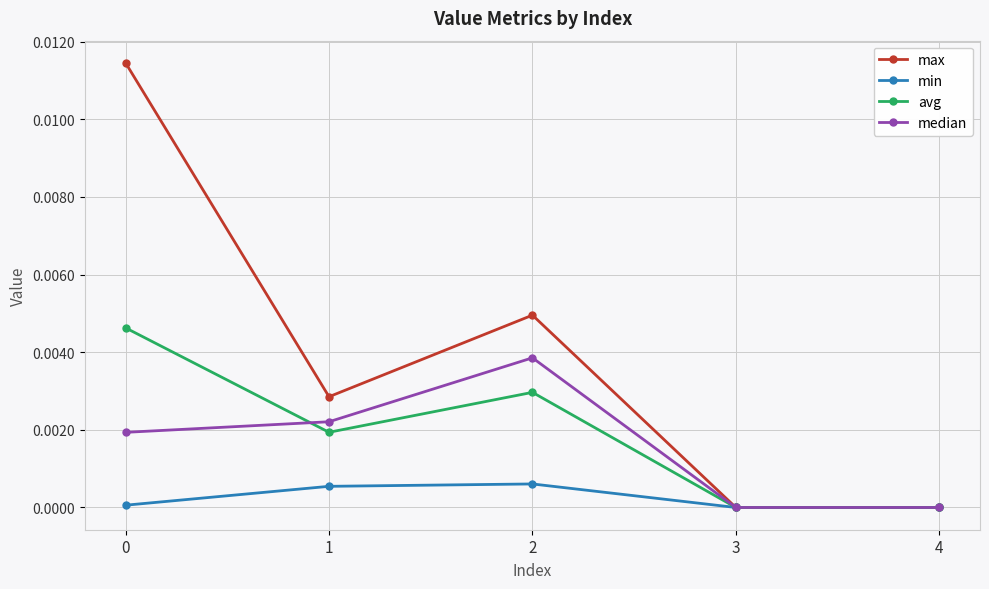

True or false: min has a value of 0.0 at 1.

True